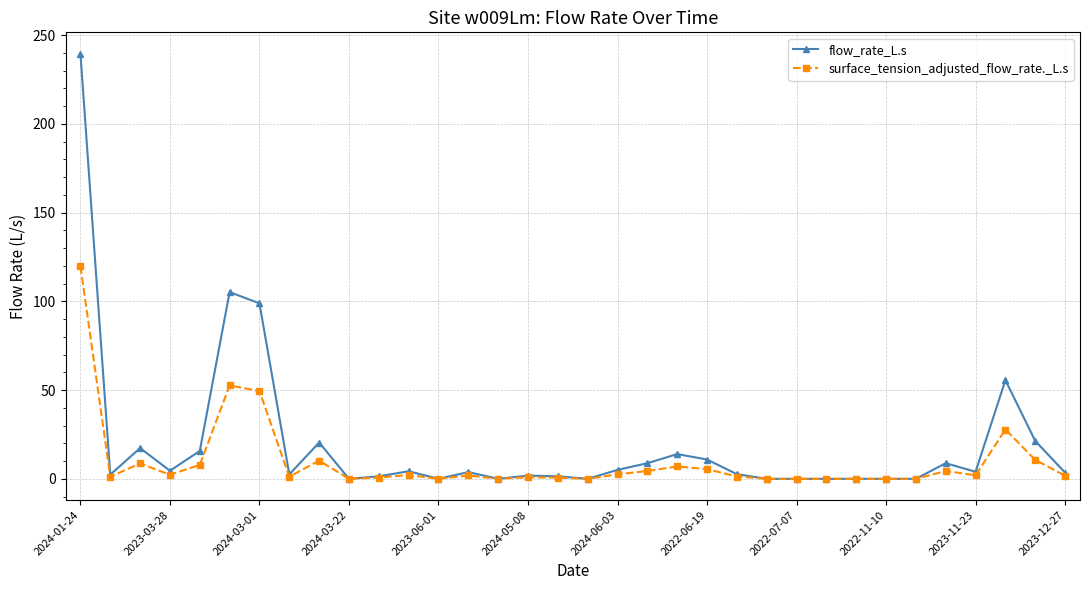

Rank the series by their maximum value, from highest to lowest.

flow_rate_L.s, surface_tension_adjusted_flow_rate._L.s